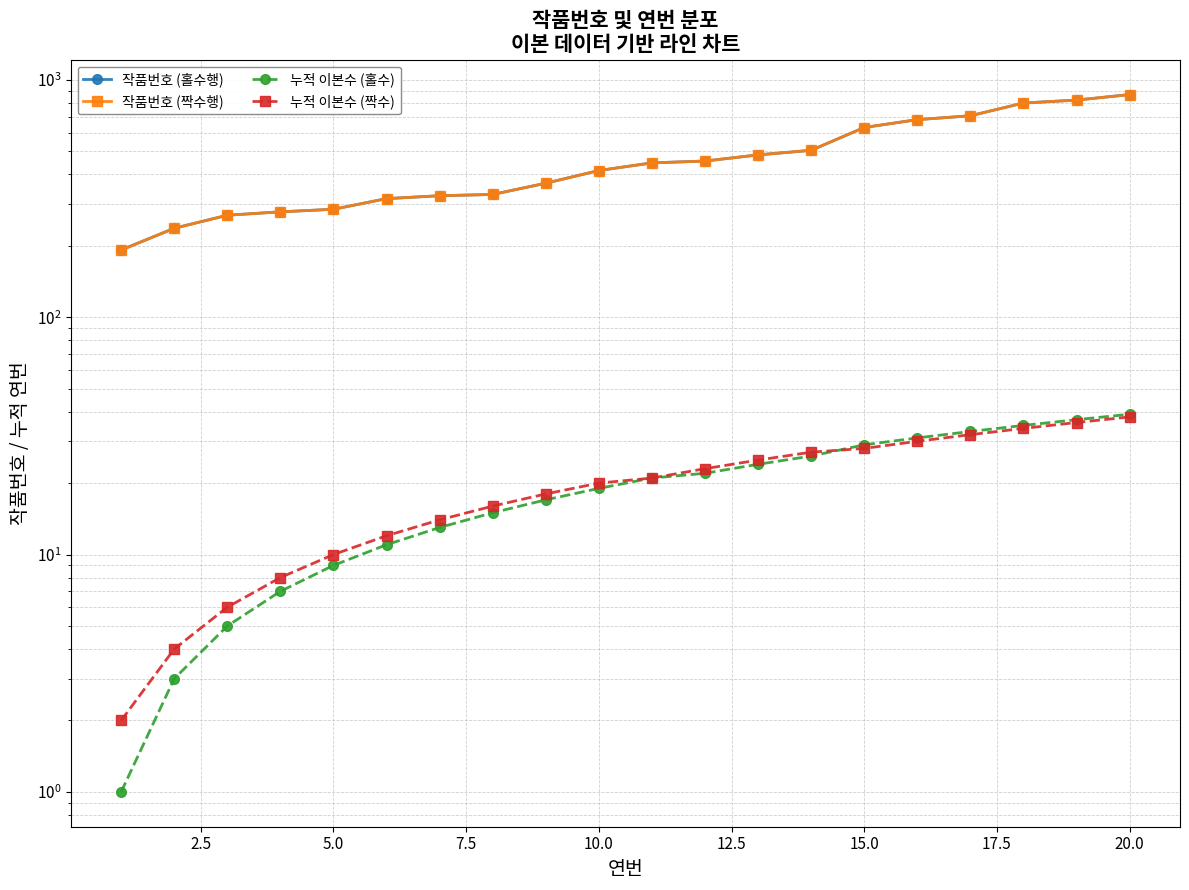

Does the chart display data point markers on the line(s)?

Yes